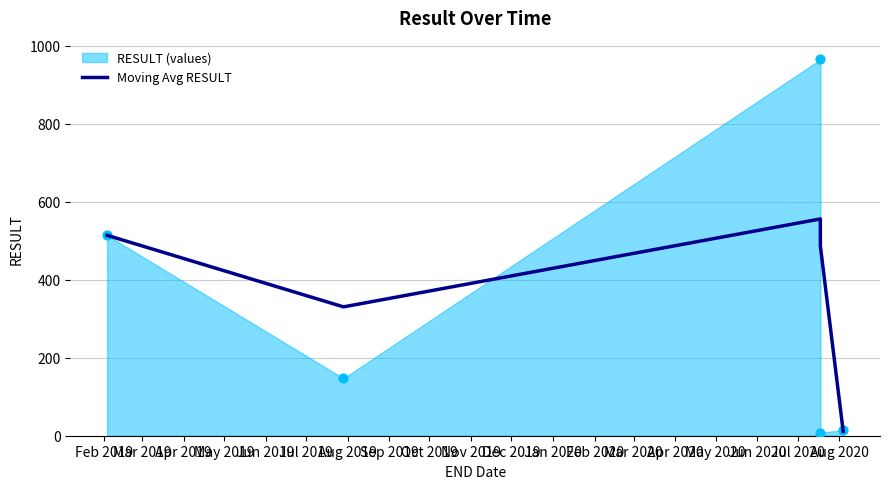

What is the change in value from Feb 2019 to Mar 2019?

-183.5